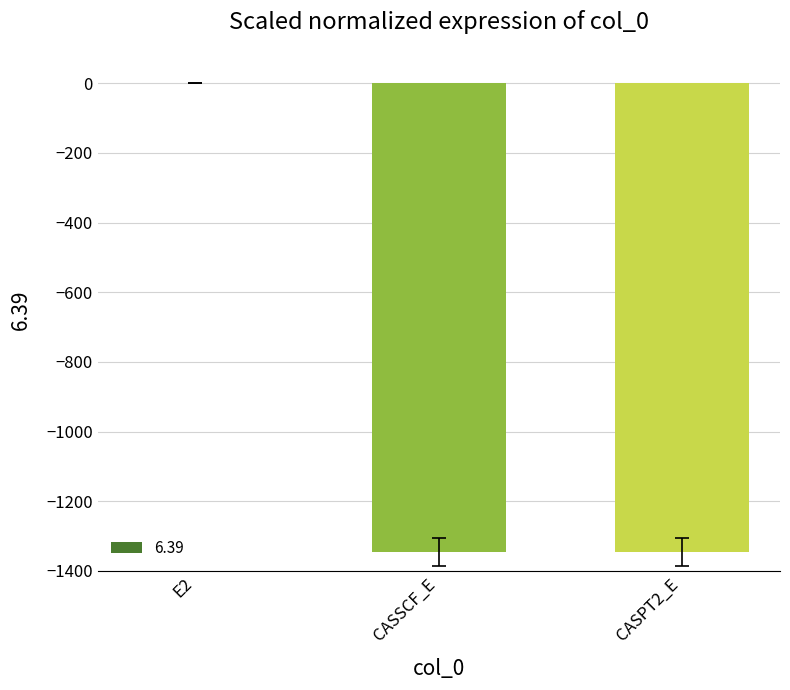

What is the sum of the values at CASSCF_E and CASPT2_E?

-2691.3